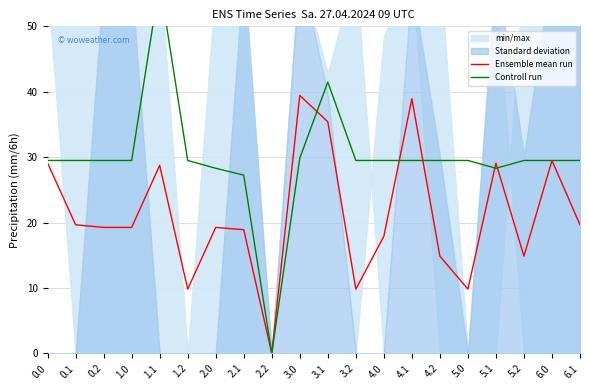

Where do Ensemble mean run and Controll run first cross each other?

3.0 and 3.1